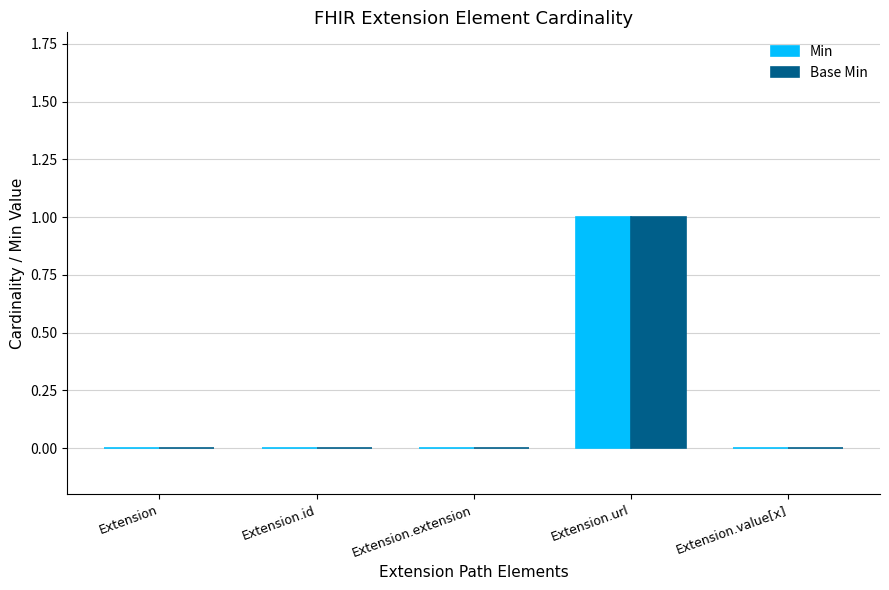

Are the bars grouped side by side (vs. stacked)?

Yes